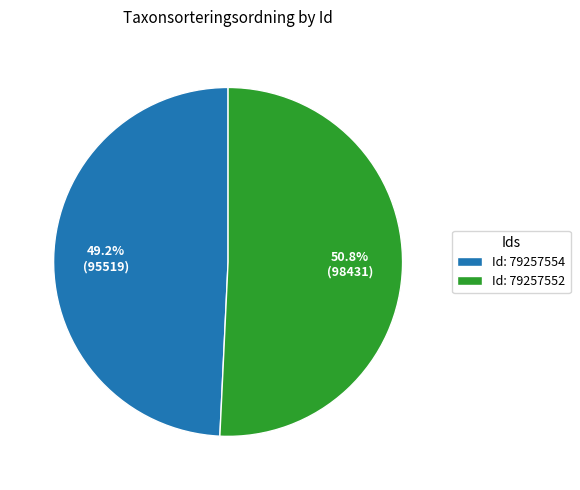

Rank the categories by value from highest to lowest.

Id: 79257552, Id: 79257554